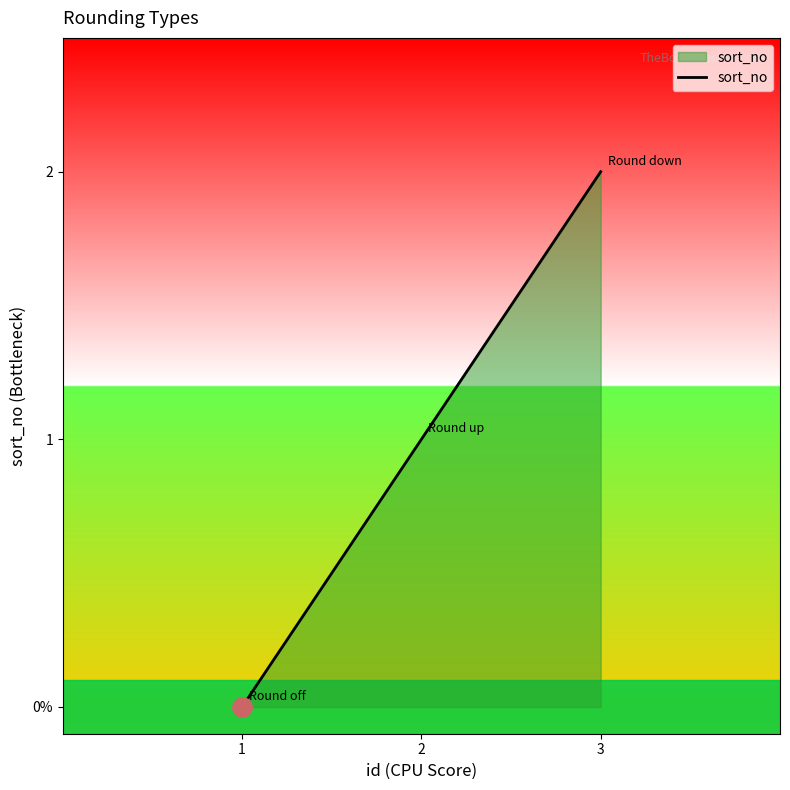

What is the difference between the values at 3 and 2?

1